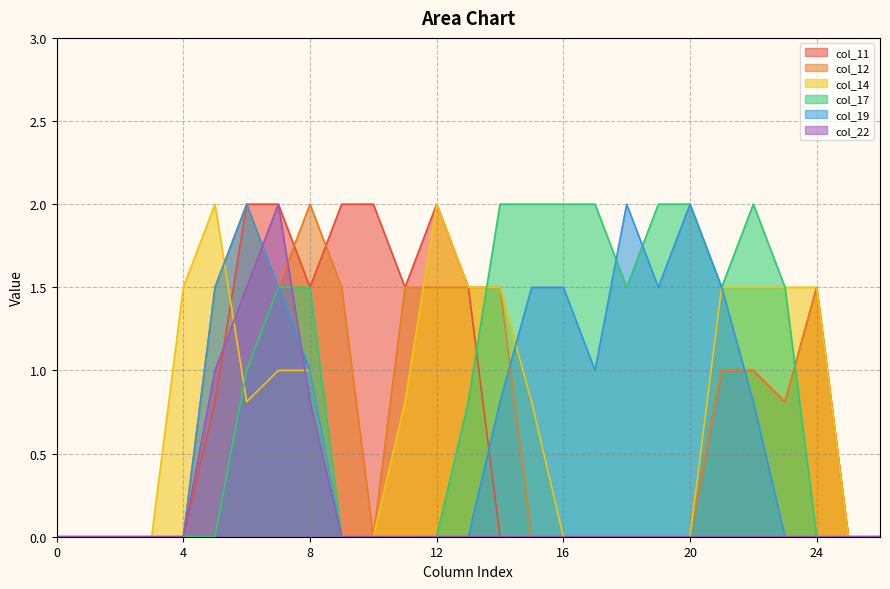

At which label does col_19 reach its peak?

6